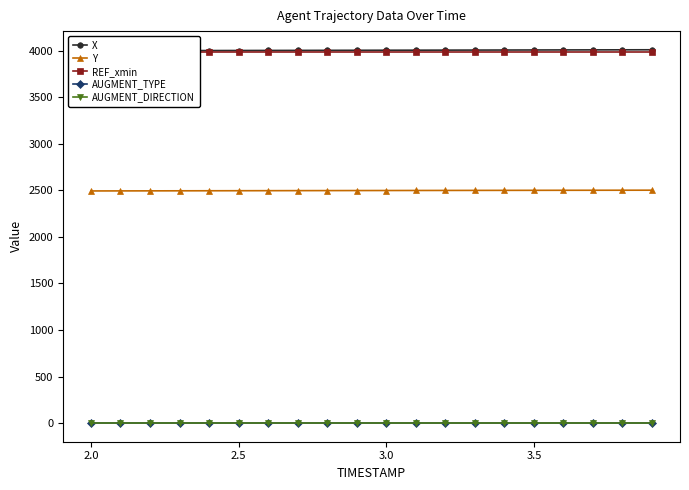

List the series in order of their peak value, lowest first.

AUGMENT_DIRECTION, AUGMENT_TYPE, Y, REF_xmin, X